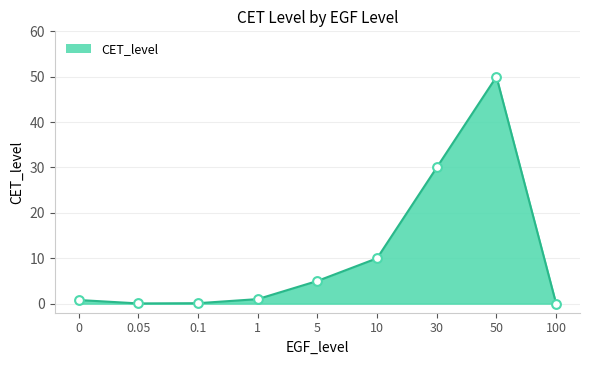

What is the change in value from 30 to 100?

-30.0